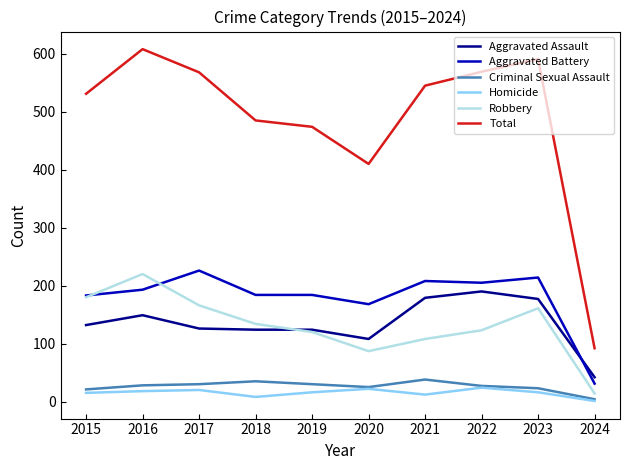

Read the Aggravated Assault value at 2015.

132